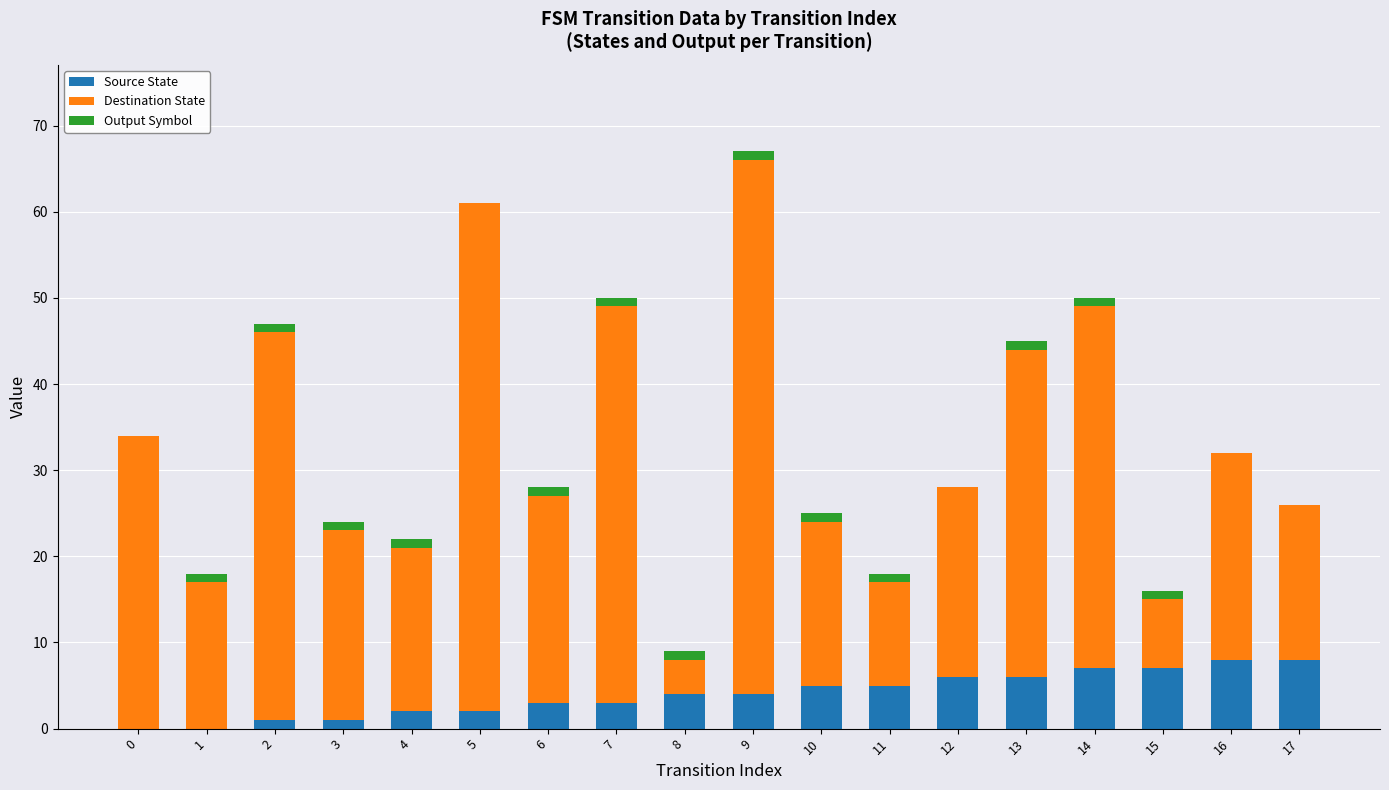

At which category is the sum across all series the highest?

9